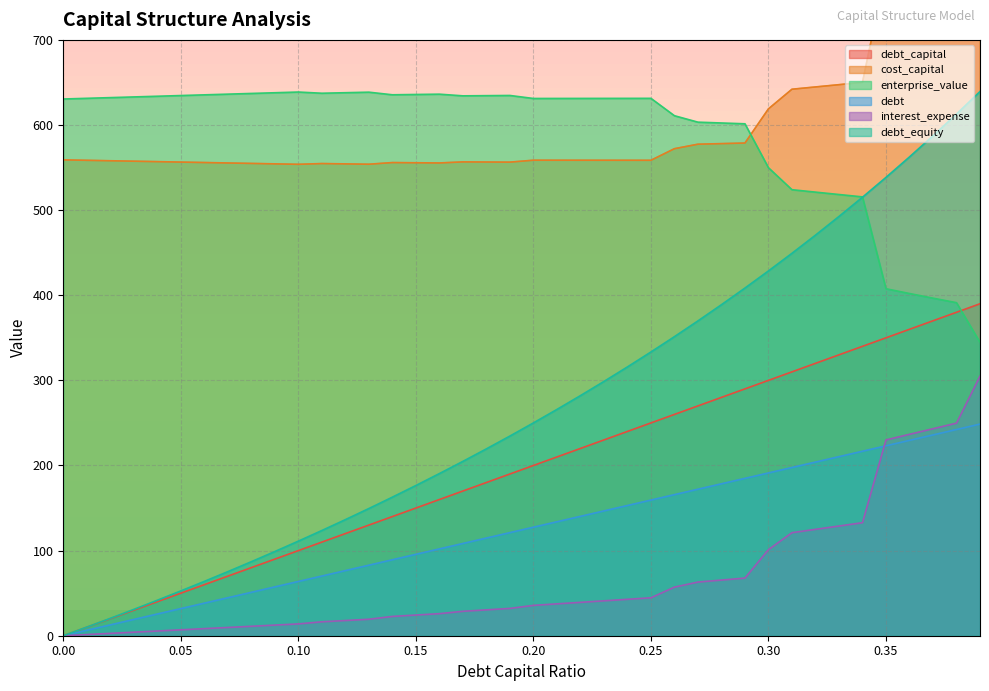

Reading left to right, what are all the values shown in this chart?

debt_capital: 0.0=0.0	0.01=10.0	0.02=20.0	0.03=30.0	0.04=40.0	0.05=50.0	0.06=60.0	0.07=70.0	0.08=80.0	0.09=90.0	0.1=100.0	0.11=110.0	0.12=120.0	0.13=130.0	0.14=140.0	0.15=150.0	0.16=160.0	0.17=170.0	0.18=180.0	0.19=190.0	0.2=200.0	0.21=210.0	0.22=220.0	0.23=230.0	0.24=240.0	0.25=250.0	0.26=260.0	0.27=270.0	0.28=280.0	0.29=290.0	0.3=300.0	0.31=310.0	0.32=320.0	0.33=330.0	0.34=340.0	0.35=350.0	0.36=360.0	0.37=370.0	0.38=380.0	0.39=390.0
cost_capital: 0.0=559.1	0.01=558.5	0.02=558.0	0.03=557.5	0.04=557.0	0.05=556.4	0.06=555.9	0.07=555.4	0.08=554.9	0.09=554.4	0.1=553.8	0.11=554.7	0.12=554.3	0.13=553.9	0.14=555.9	0.15=555.6	0.16=555.4	0.17=556.7	0.18=556.5	0.19=556.4	0.2=558.7	0.21=558.6	0.22=558.6	0.23=558.6	0.24=558.6	0.25=558.5	0.26=572.2	0.27=577.5	0.28=578.1	0.29=578.8	0.3=619.0	0.31=642.0	0.32=644.7	0.33=647.4	0.34=650.1	0.35=782.2	0.36=791.0	0.37=799.8	0.38=808.6	0.39=897.5
enterprise_value: 0.0=630.5	0.01=631.4	0.02=632.2	0.03=633.0	0.04=633.8	0.05=634.6	0.06=635.4	0.07=636.3	0.08=637.1	0.09=637.9	0.1=638.7	0.11=637.3	0.12=637.9	0.13=638.6	0.14=635.5	0.15=635.9	0.16=636.2	0.17=634.3	0.18=634.5	0.19=634.7	0.2=631.2	0.21=631.2	0.22=631.2	0.23=631.3	0.24=631.3	0.25=631.3	0.26=610.9	0.27=603.3	0.28=602.4	0.29=601.4	0.3=549.8	0.31=524.0	0.32=521.2	0.33=518.3	0.34=515.6	0.35=407.6	0.36=402.0	0.37=396.6	0.38=391.3	0.39=344.7
debt: 0.0=0.0	0.01=6.4	0.02=12.8	0.03=19.1	0.04=25.5	0.05=31.9	0.06=38.2	0.07=44.6	0.08=51.0	0.09=57.4	0.1=63.8	0.11=70.1	0.12=76.5	0.13=82.9	0.14=89.3	0.15=95.6	0.16=102.0	0.17=108.4	0.18=114.8	0.19=121.1	0.2=127.5	0.21=133.9	0.22=140.2	0.23=146.6	0.24=153.0	0.25=159.4	0.26=165.8	0.27=172.1	0.28=178.5	0.29=184.9	0.3=191.2	0.31=197.6	0.32=204.0	0.33=210.4	0.34=216.8	0.35=223.1	0.36=229.5	0.37=235.9	0.38=242.2	0.39=248.6
interest_expense: 0.0=0.0	0.01=1.4	0.02=2.8	0.03=4.2	0.04=5.5	0.05=6.9	0.06=8.3	0.07=9.7	0.08=11.1	0.09=12.5	0.1=13.9	0.11=16.4	0.12=17.9	0.13=19.3	0.14=22.7	0.15=24.3	0.16=25.9	0.17=28.7	0.18=30.4	0.19=32.1	0.2=35.7	0.21=37.4	0.22=39.2	0.23=41.0	0.24=42.8	0.25=44.6	0.26=57.1	0.27=63.0	0.28=65.4	0.29=67.7	0.3=101.1	0.31=121.1	0.32=125.0	0.33=128.9	0.34=132.8	0.35=230.0	0.36=236.6	0.37=243.2	0.38=249.8	0.39=304.9
debt_equity: 0.0=0.0	0.01=10.1	0.02=20.4	0.03=30.9	0.04=41.7	0.05=52.6	0.06=63.8	0.07=75.3	0.08=87.0	0.09=98.9	0.1=111.1	0.11=123.6	0.12=136.4	0.13=149.4	0.14=162.8	0.15=176.5	0.16=190.5	0.17=204.8	0.18=219.5	0.19=234.6	0.2=250.0	0.21=265.8	0.22=282.1	0.23=298.7	0.24=315.8	0.25=333.3	0.26=351.4	0.27=369.9	0.28=388.9	0.29=408.5	0.3=428.6	0.31=449.3	0.32=470.6	0.33=492.5	0.34=515.2	0.35=538.5	0.36=562.5	0.37=587.3	0.38=612.9	0.39=639.3